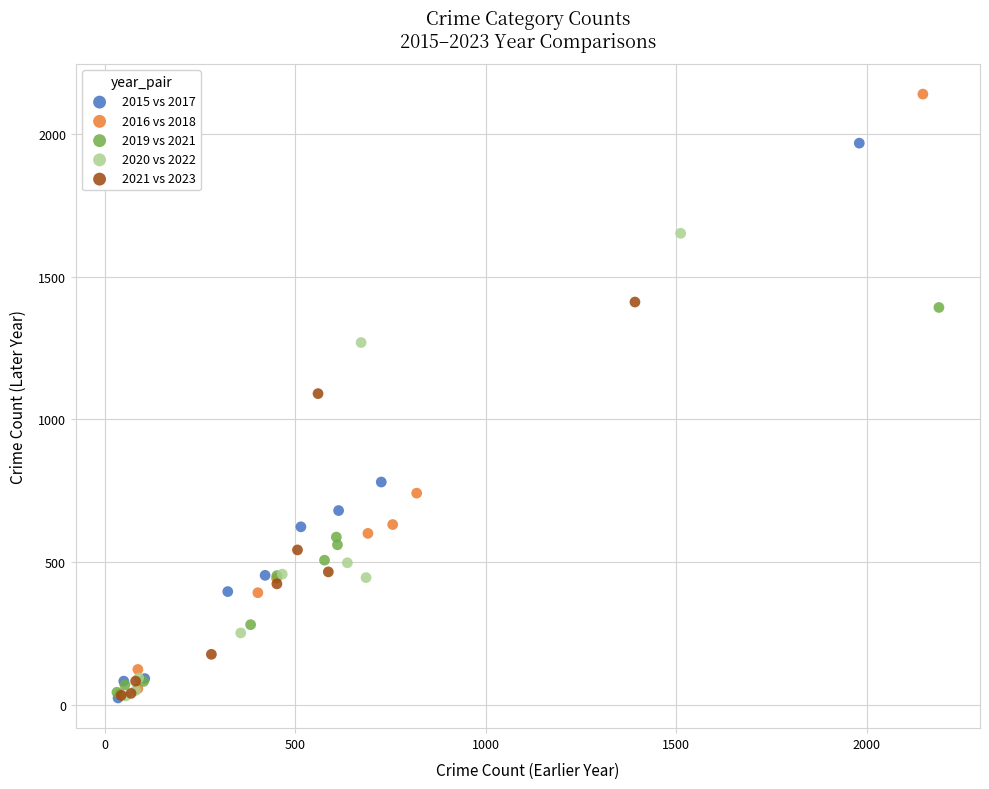

Which series has the widest spread of Y values?

2016 vs 2018